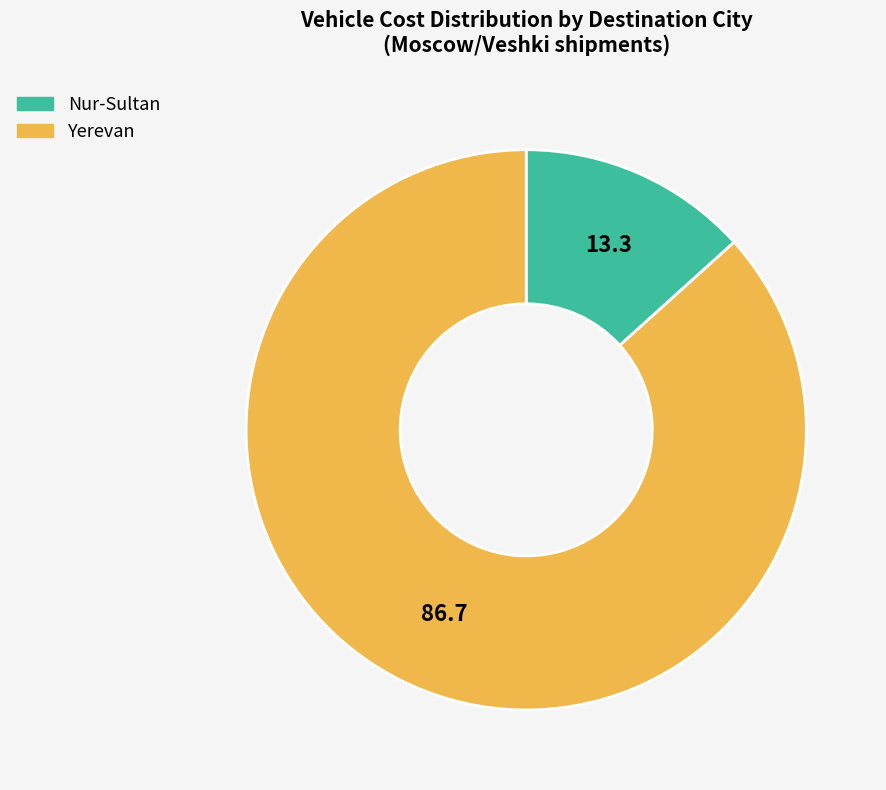

Is it true that Yerevan is 87% of the pie?

True